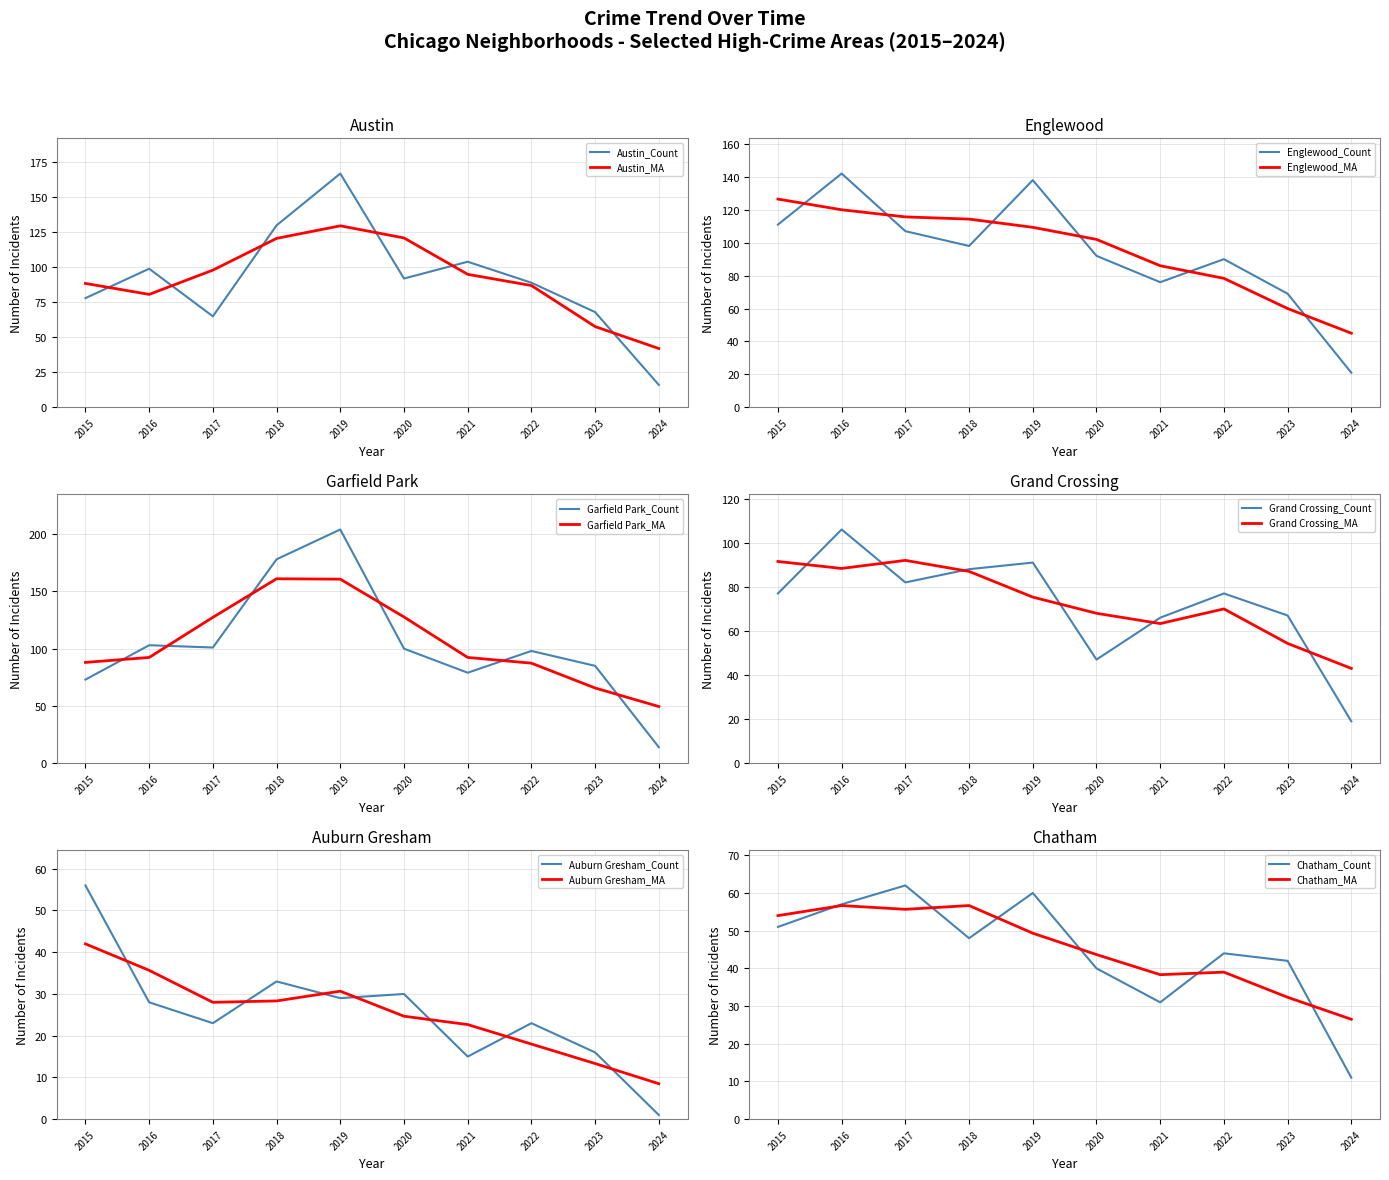

Read the Garfield Park value at 2017, to the nearest 5.

100